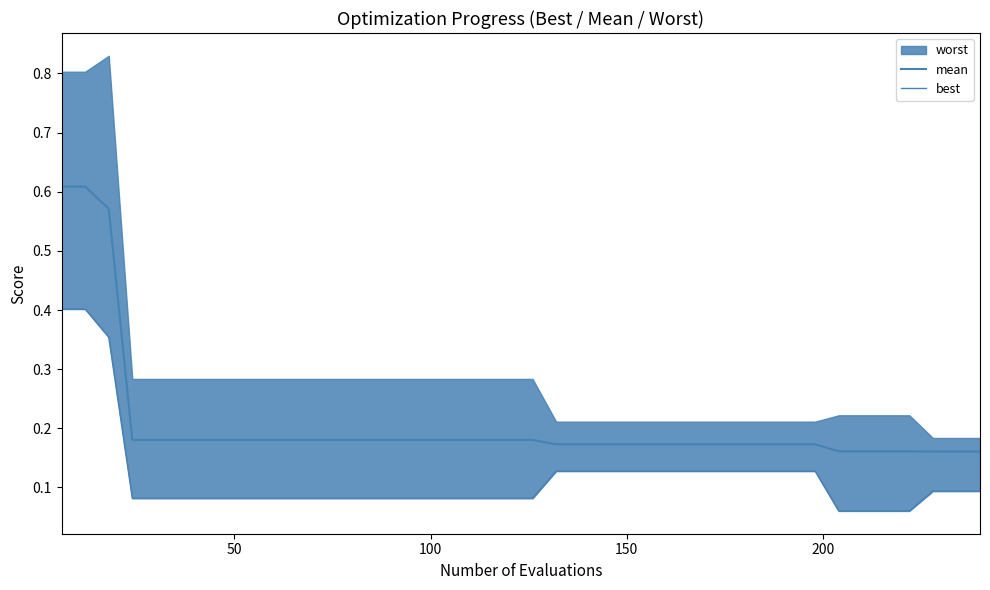

What is the smallest value displayed?

0.1